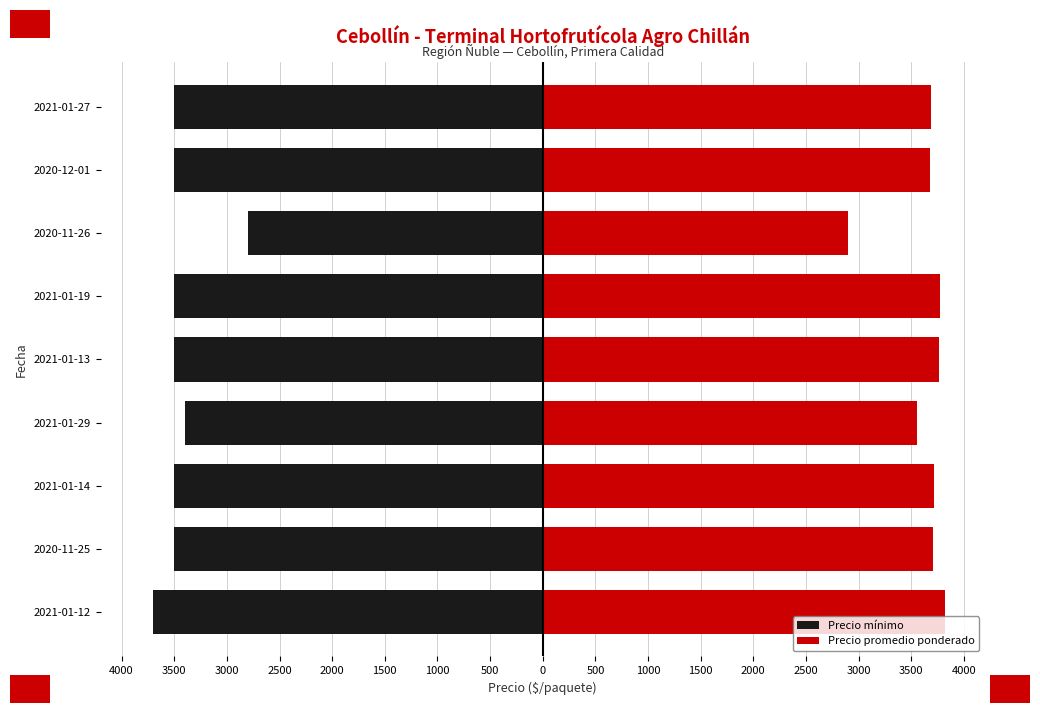

At how many categories does at least one series exceed 760?

9